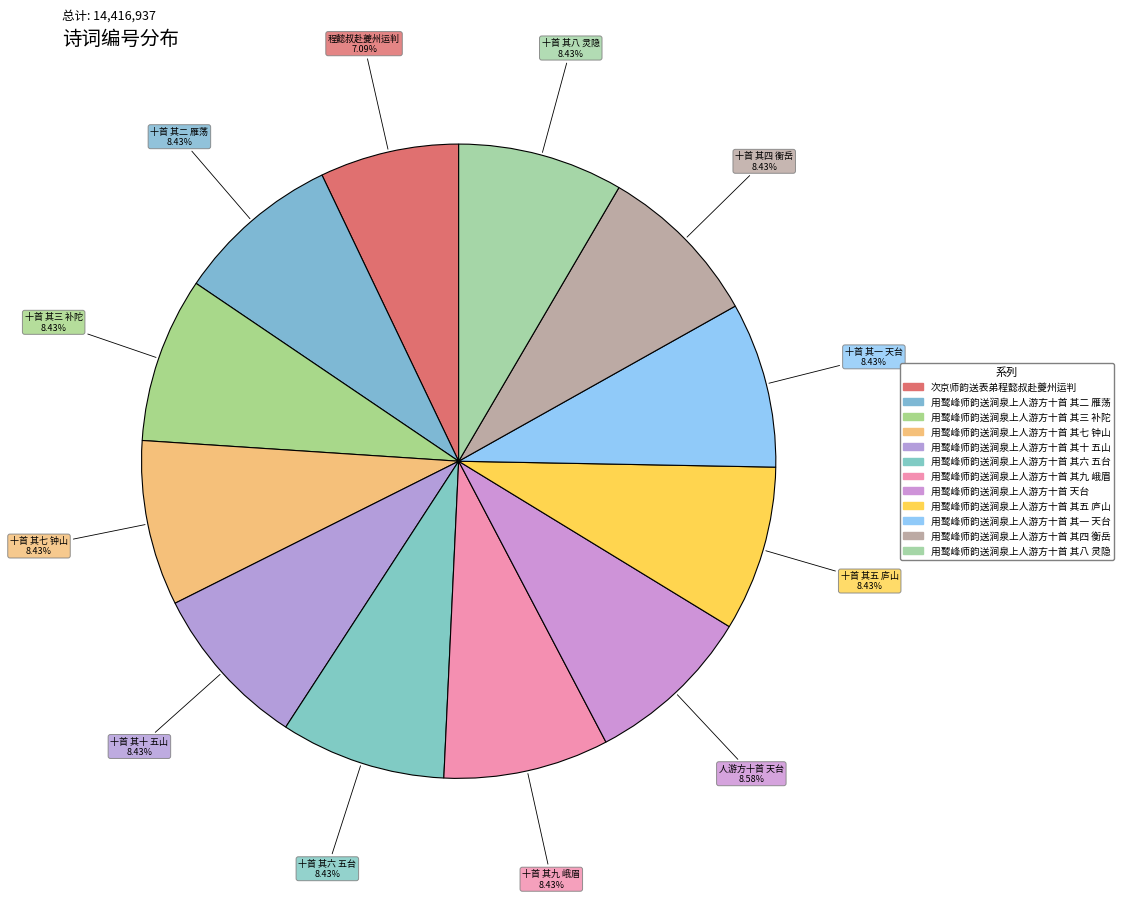

To the nearest percent, what is the combined percentage of 用鹫峰师韵送涧泉上人游方十首 其二 雁荡 and 用鹫峰师韵送涧泉上人游方十首 其十 五山?

17%